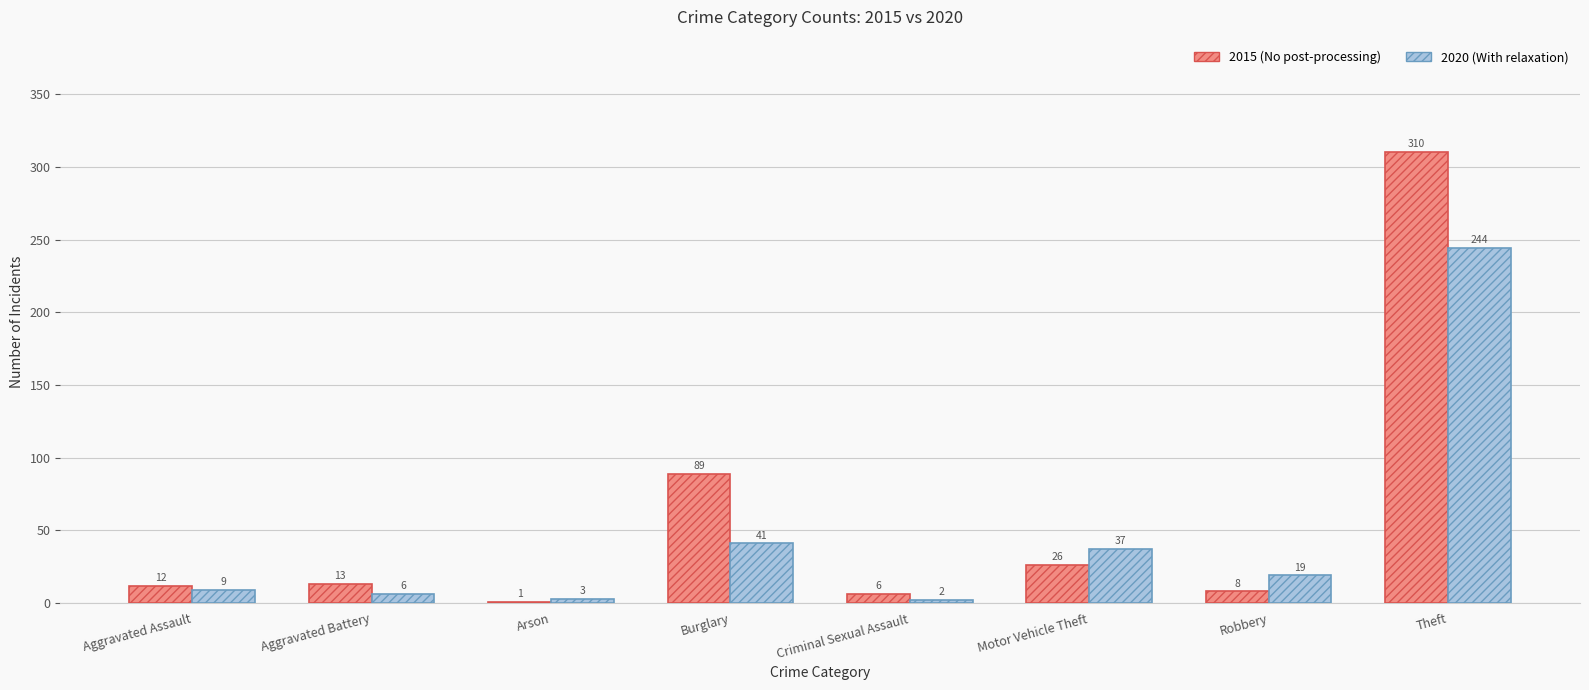

What is the total value across all series at Motor Vehicle Theft?

63